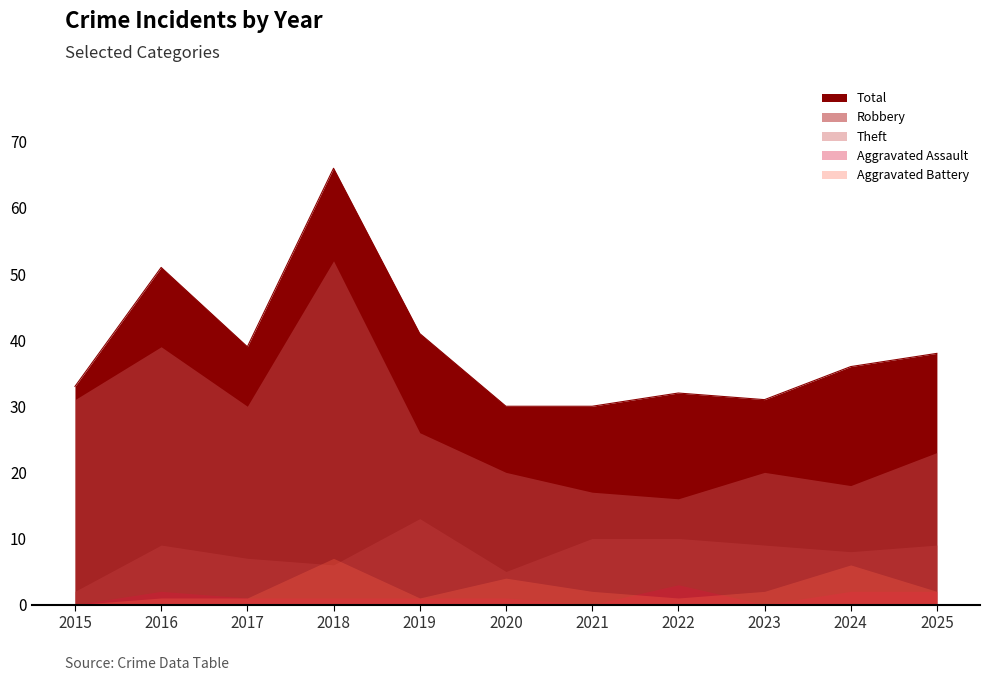

The value of Robbery at 2016 is 15. True or false?

False